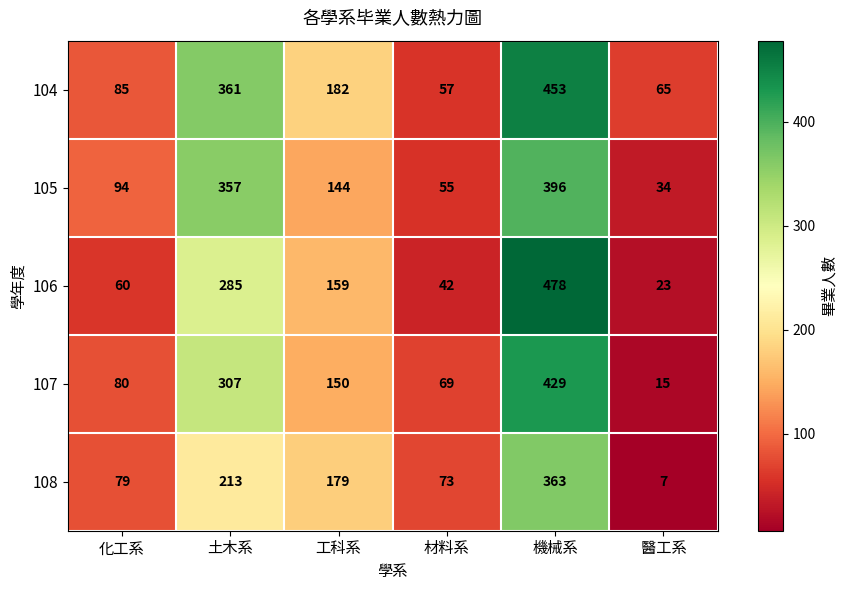

Count the number of data series in this chart.

5